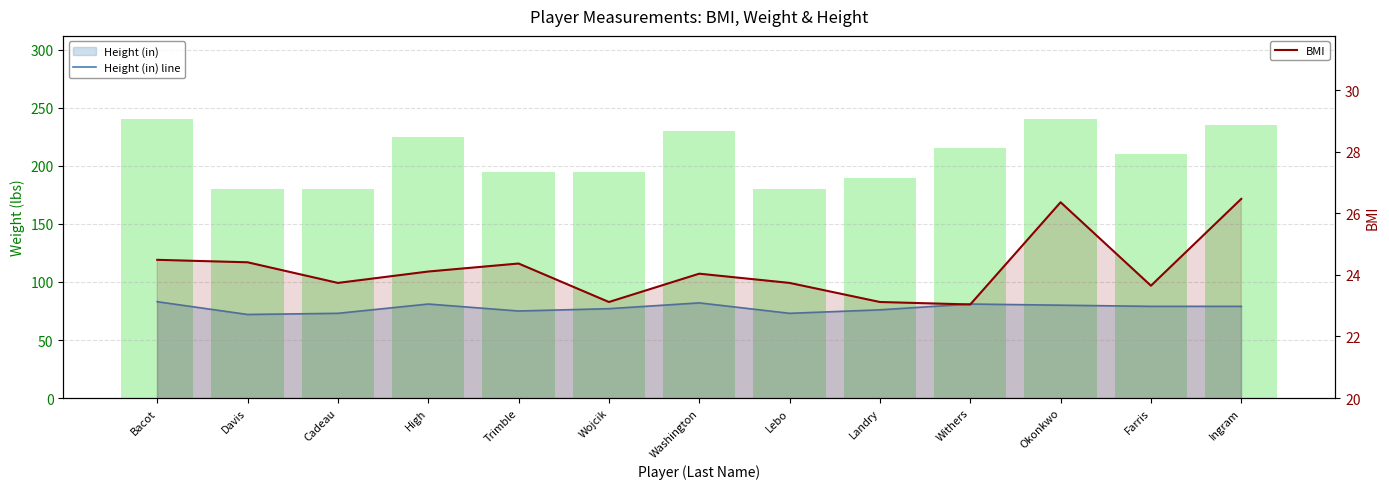

Reading left to right, transcribe all the data shown in this chart.

Height (in) line: Bacot=83.0	Davis=72.0	Cadeau=73.0	High=81.0	Trimble=75.0	Wojcik=77.0	Washington=82.0	Lebo=73.0	Landry=76.0	Withers=81.0	Okonkwo=80.0	Farris=79.0	Ingram=79.0
Weight (lbs): Bacot=240.0	Davis=180.0	Cadeau=180.0	High=225.0	Trimble=195.0	Wojcik=195.0	Washington=230.0	Lebo=180.0	Landry=190.0	Withers=215.0	Okonkwo=240.0	Farris=210.0	Ingram=235.0
BMI: Bacot=24.5	Davis=24.4	Cadeau=23.7	High=24.1	Trimble=24.4	Wojcik=23.1	Washington=24.0	Lebo=23.7	Landry=23.1	Withers=23.0	Okonkwo=26.4	Farris=23.6	Ingram=26.5